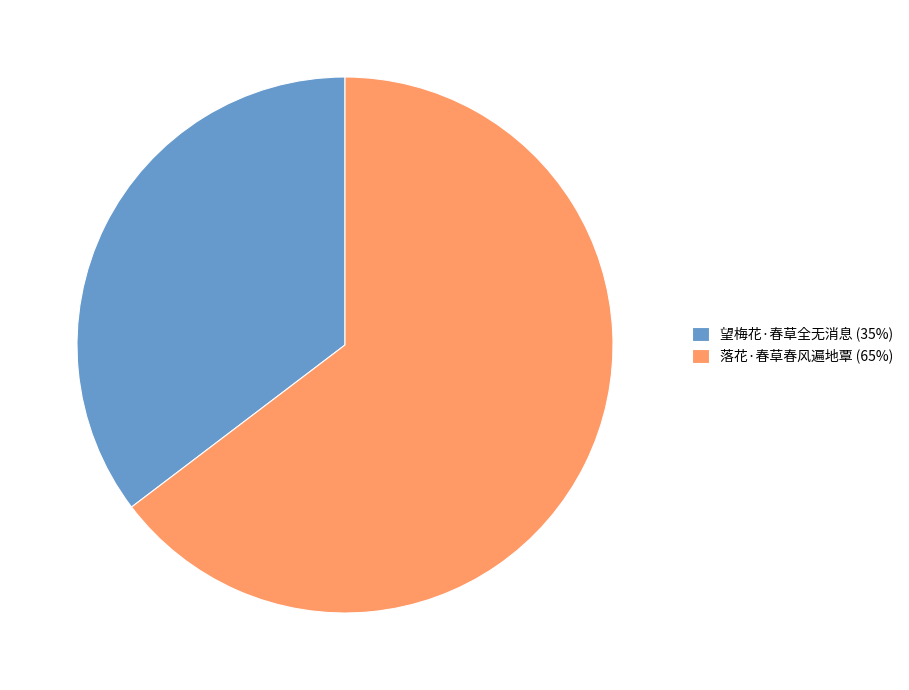

Which category has the smallest portion of the pie?

望梅花·春草全无消息